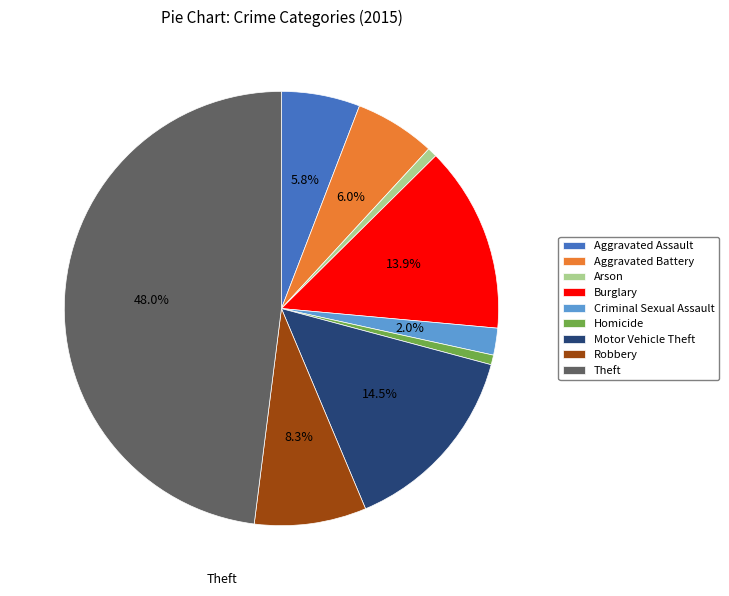

Combined, do Arson and Burglary account for over 50%?

No